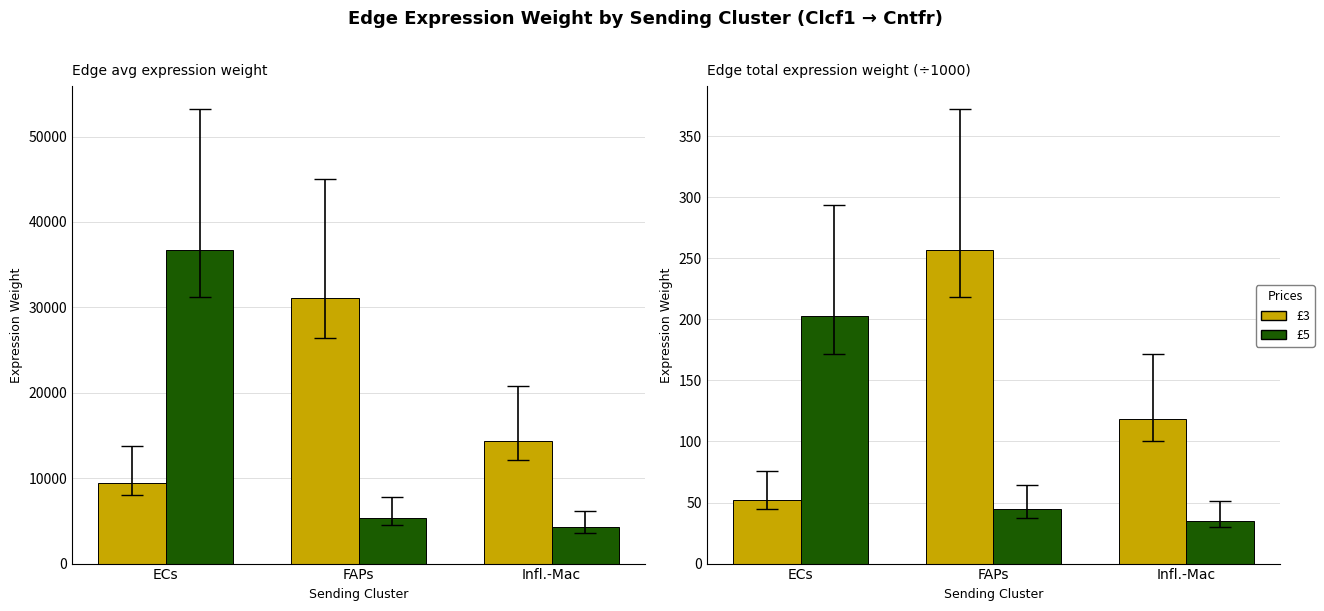

Which series has the largest total across all categories?

£3